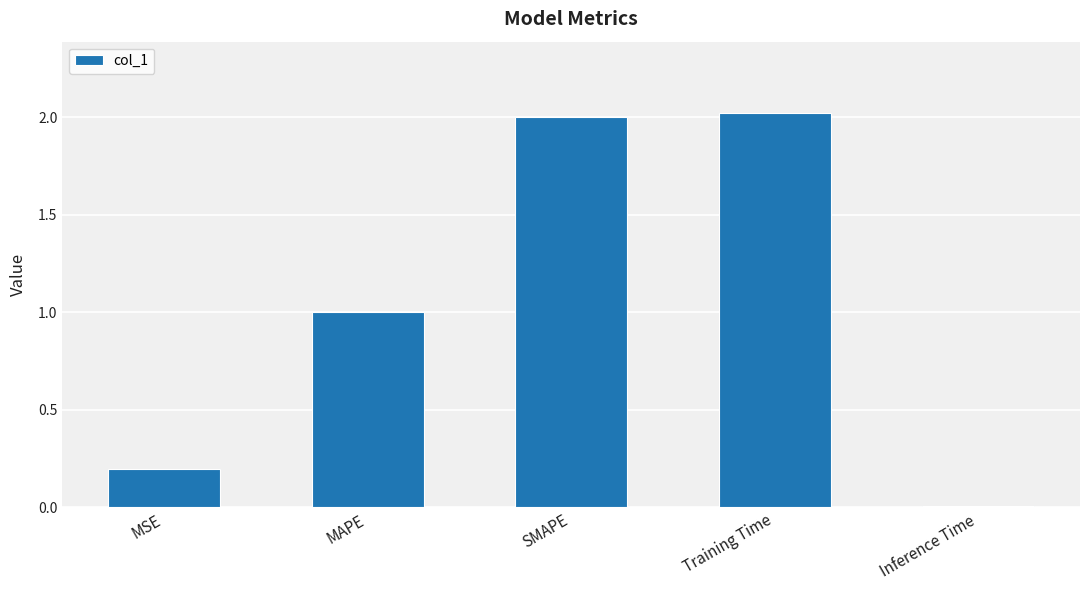

Rank the categories by value from lowest to highest.

Inference Time, MSE, MAPE, SMAPE, Training Time